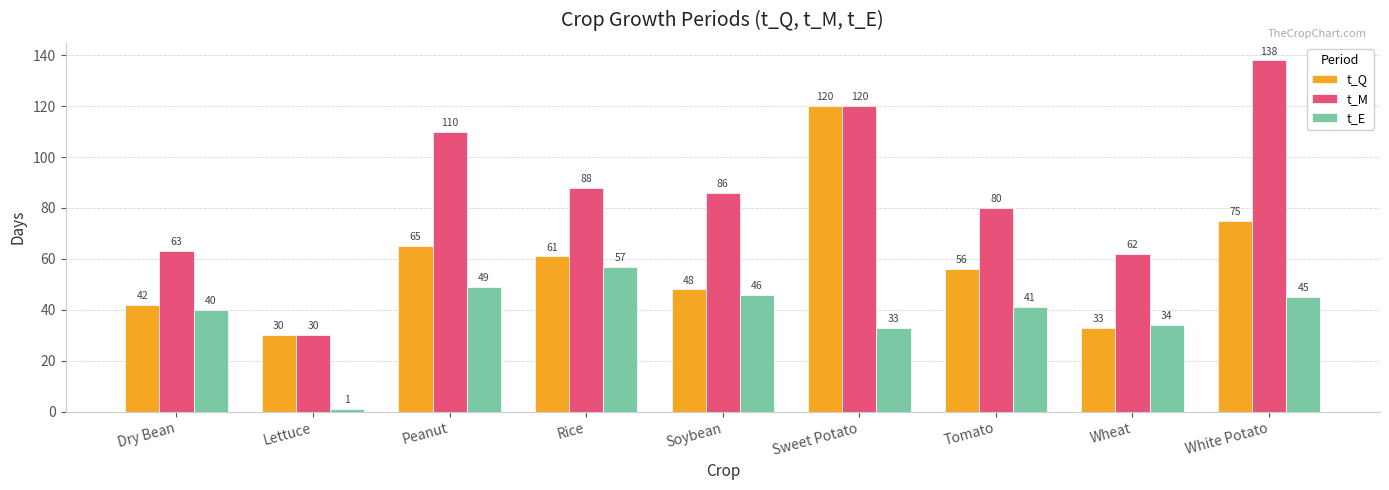

How many bars are there in each group?

3